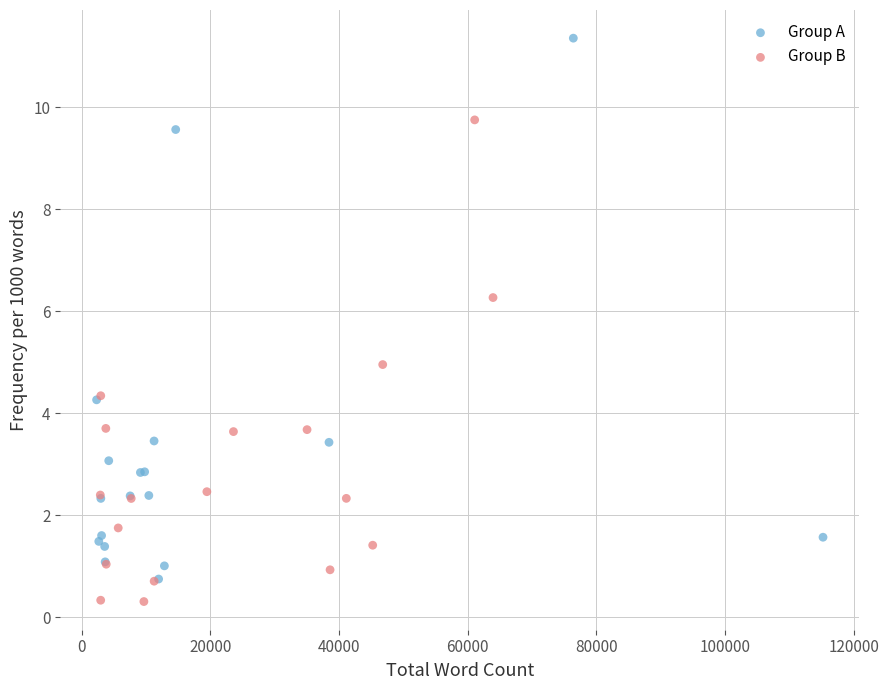

Which series has the widest spread of Y values?

Group A